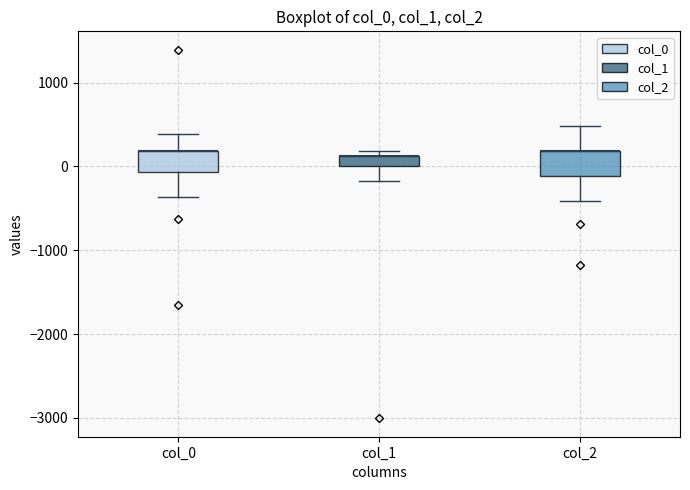

Where is the upper edge of the box for col_0 on the y-axis? The values are not printed on the chart, so give them approximately, as read against the axis.

200